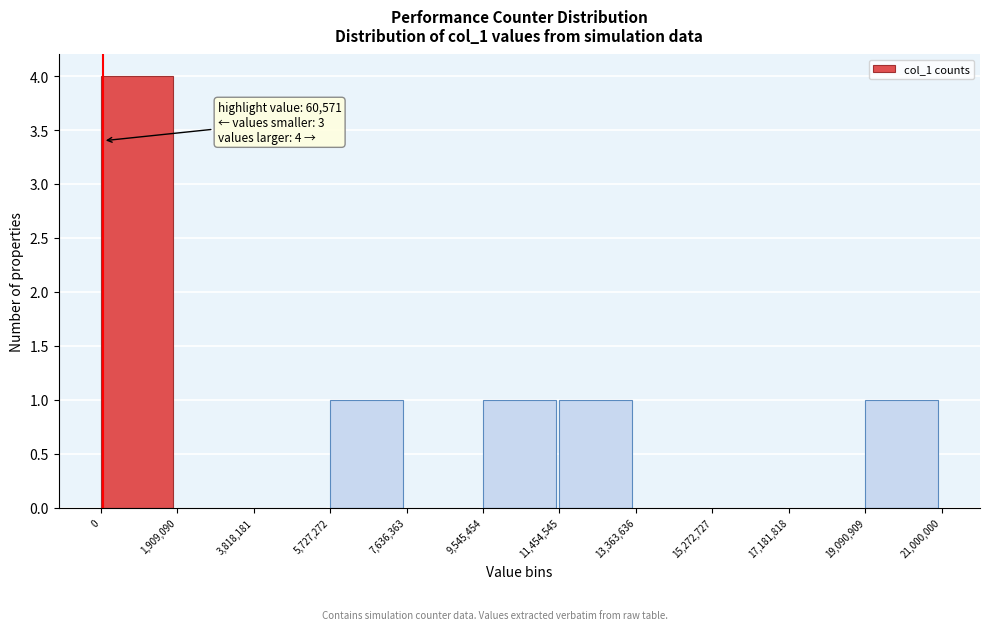

Which range on the x-axis has the tallest bar?

0 to 1,909,090